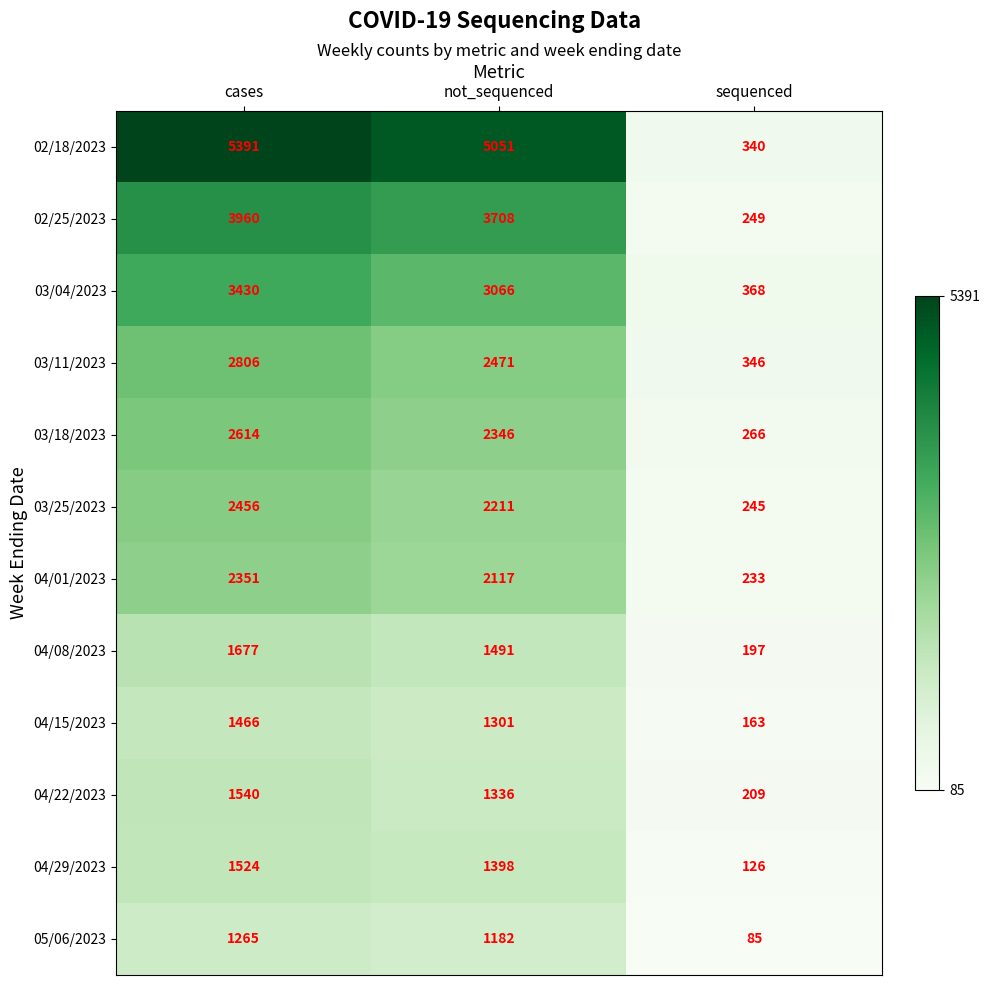

Which series has the largest range (max minus min)?

02/18/2023